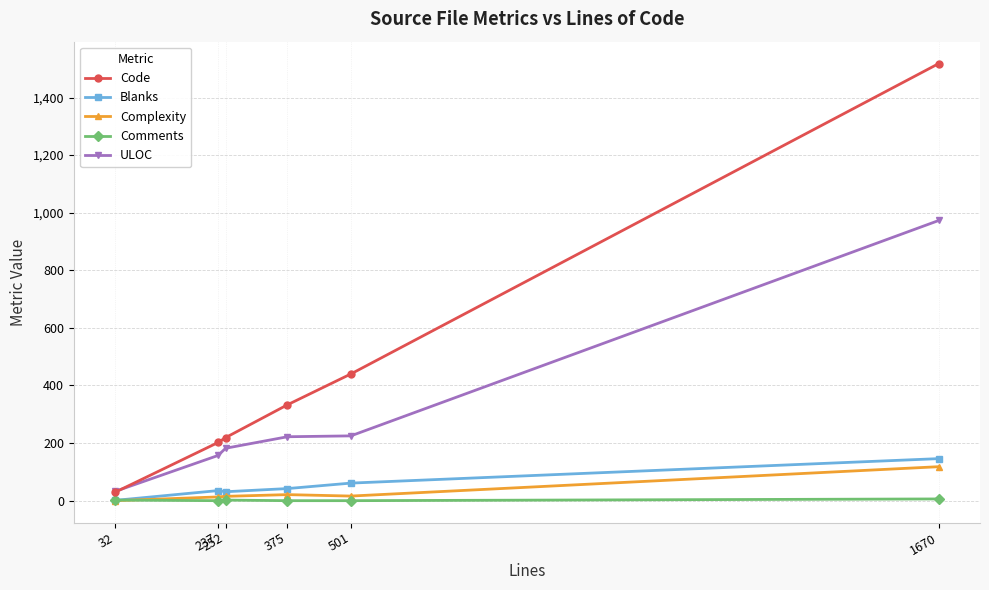

What is the total value across all series at 501?

742